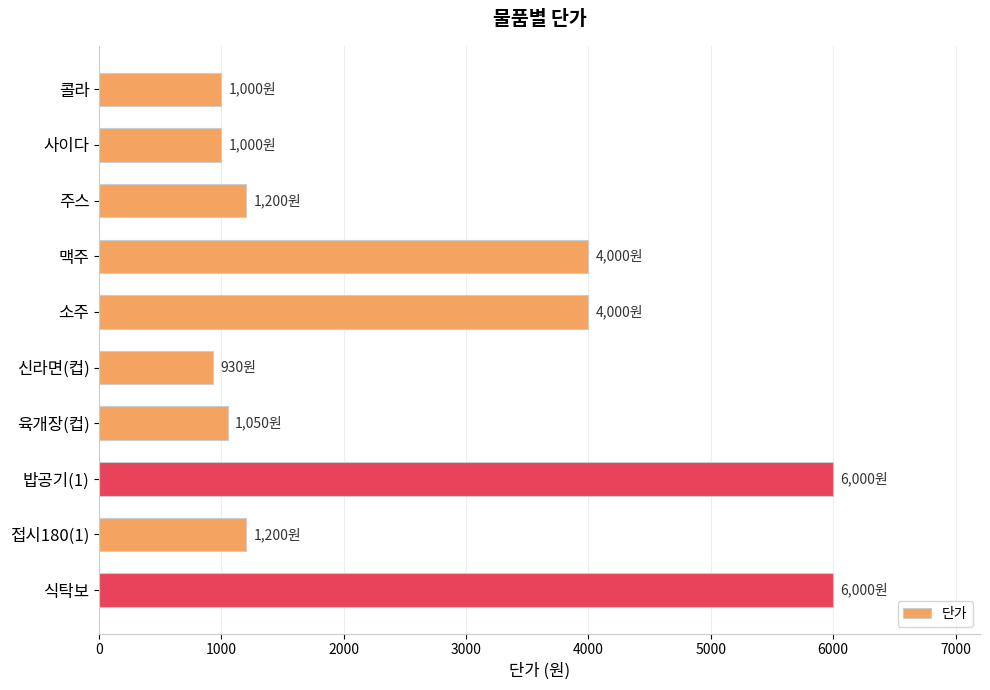

Reading top to bottom, extract all data points from this chart.

콜라=1000	사이다=1000	주스=1200	맥주=4000	소주=4000	신라면(컵)=930	육개장(컵)=1050	밥공기(1)=6000	접시180(1)=1200	식탁보=6000